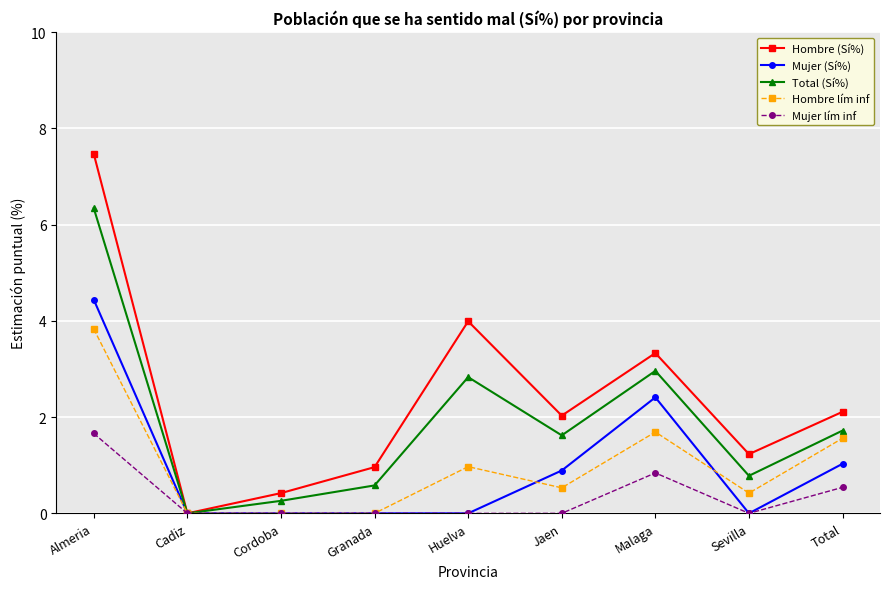

How many lines are shown in the chart?

5